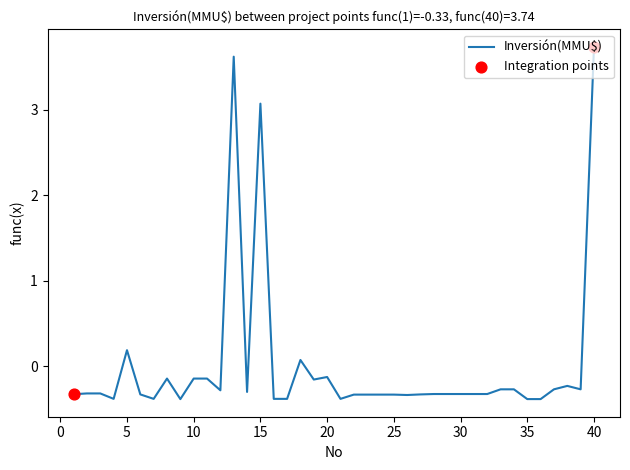

What is the difference between the maximum and minimum values?

4.1